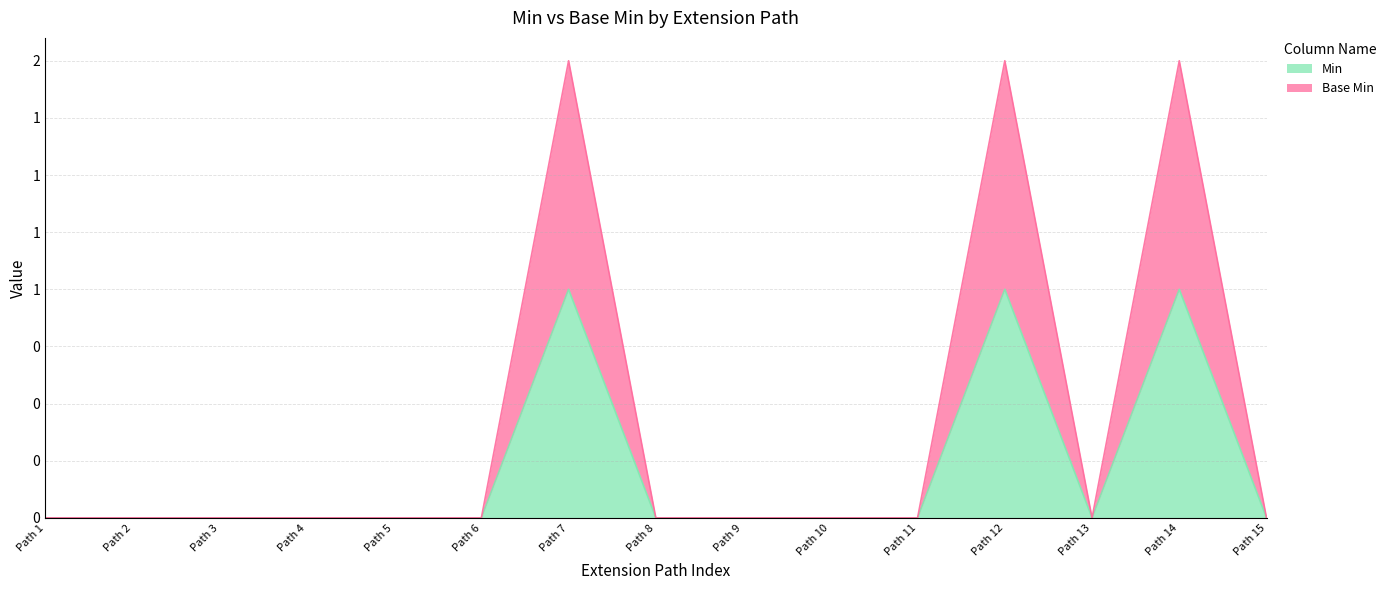

Which series has the largest total across all categories?

Base Min